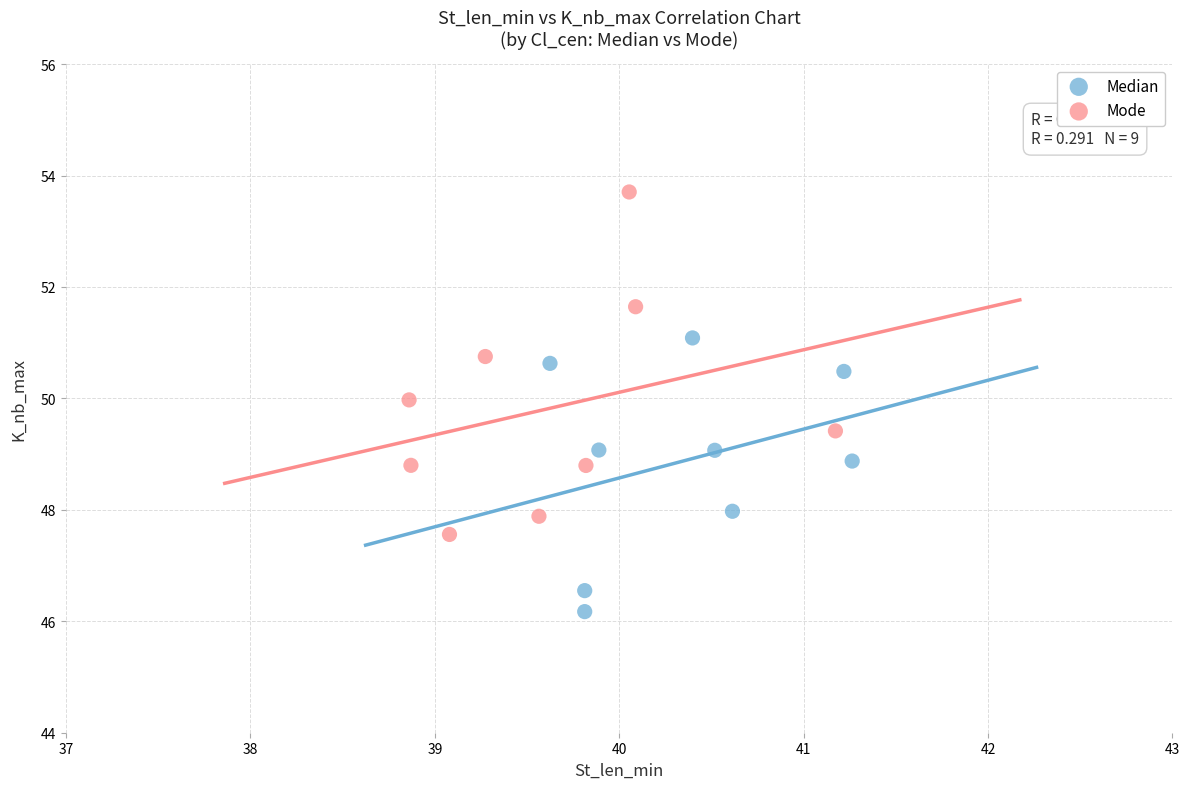

Which series reaches the maximum Y coordinate?

Mode